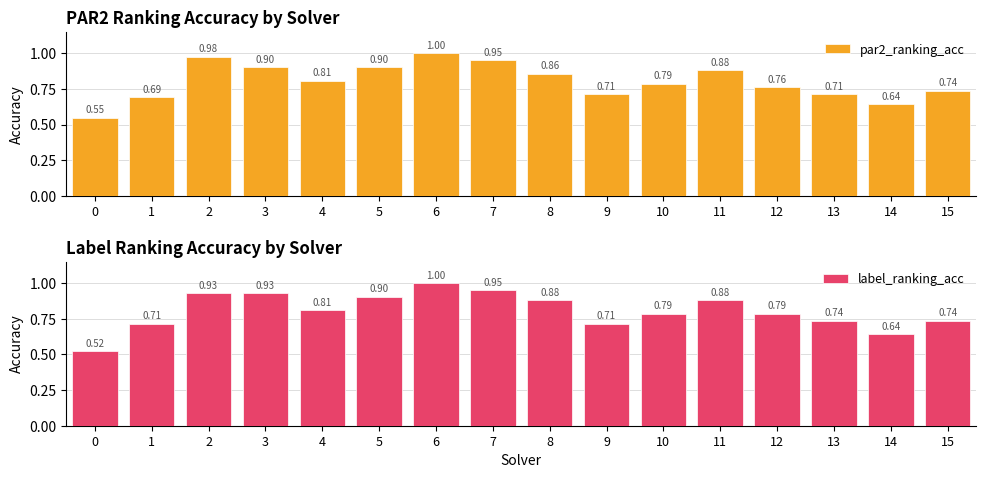

Reading left to right, list all the values displayed in this chart.

par2_ranking_acc: 0.5	0.7	1.0	0.9	0.8	0.9	1.0	1.0	0.9	0.7	0.8	0.9	0.8	0.7	0.6	0.7
label_ranking_acc: 0.5	0.7	0.9	0.9	0.8	0.9	1.0	1.0	0.9	0.7	0.8	0.9	0.8	0.7	0.6	0.7